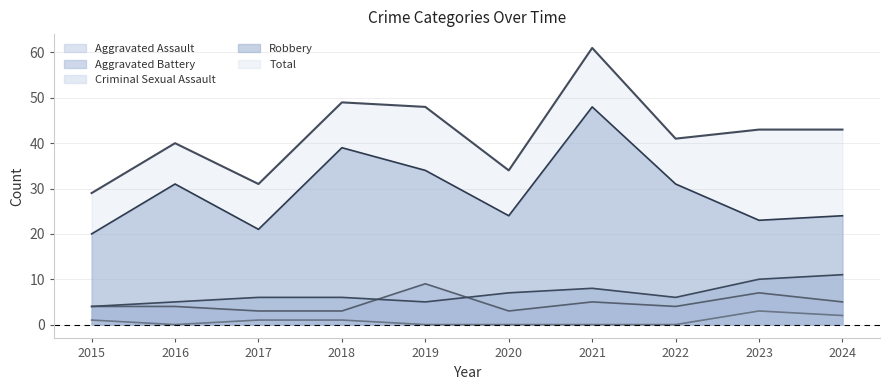

How many interior local peaks does the Aggravated Battery series have?

1